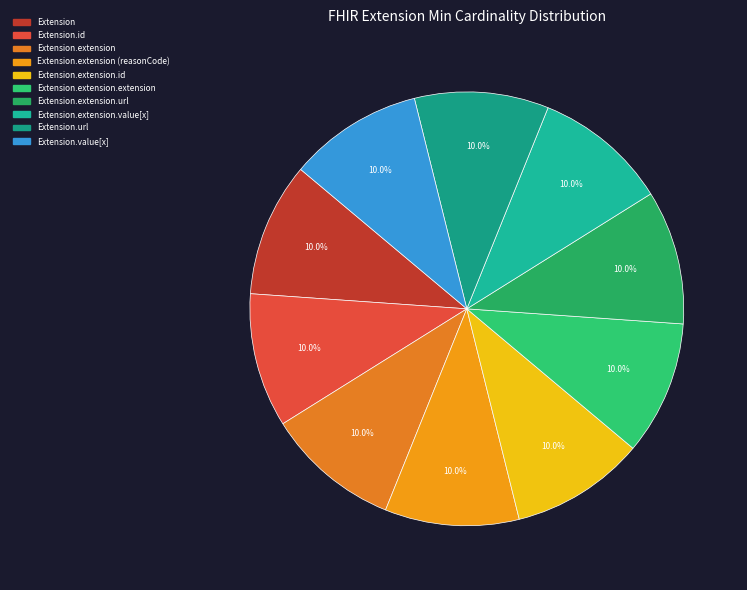

How many slices are in this pie chart?

10